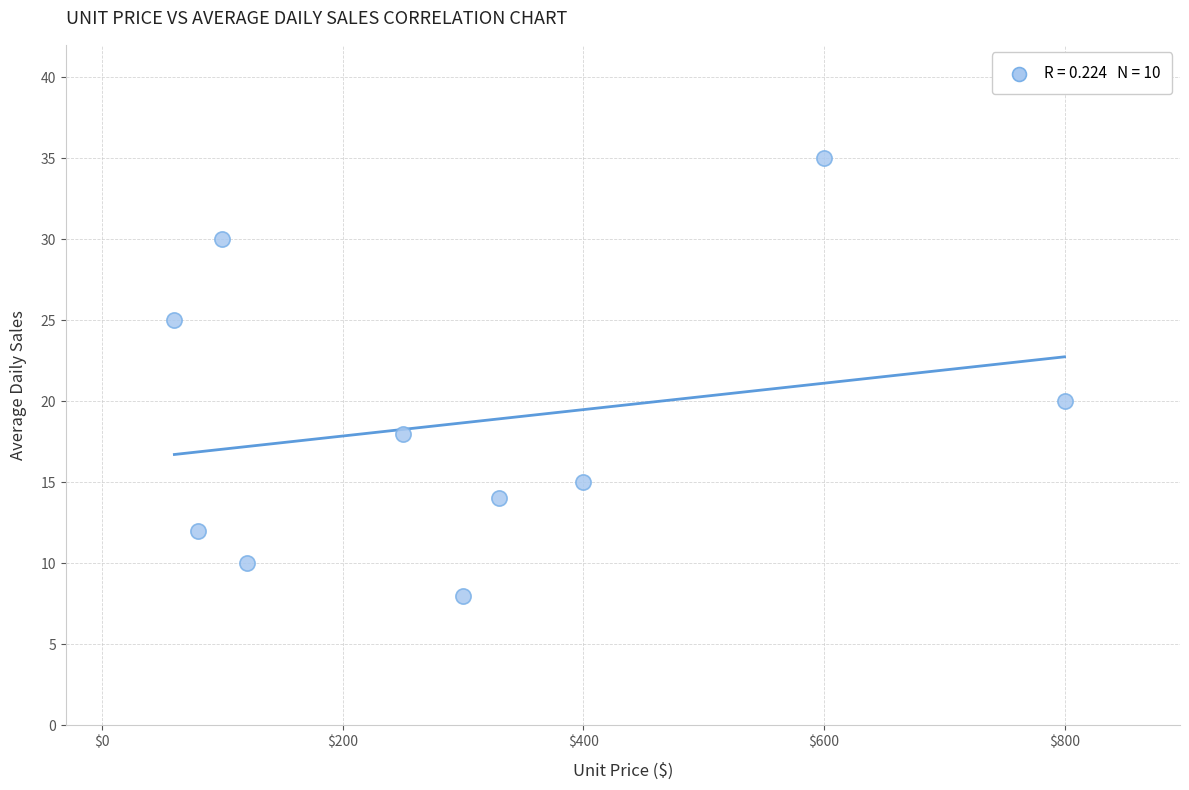

What Y value in the scatter plot is closest to 21?

20